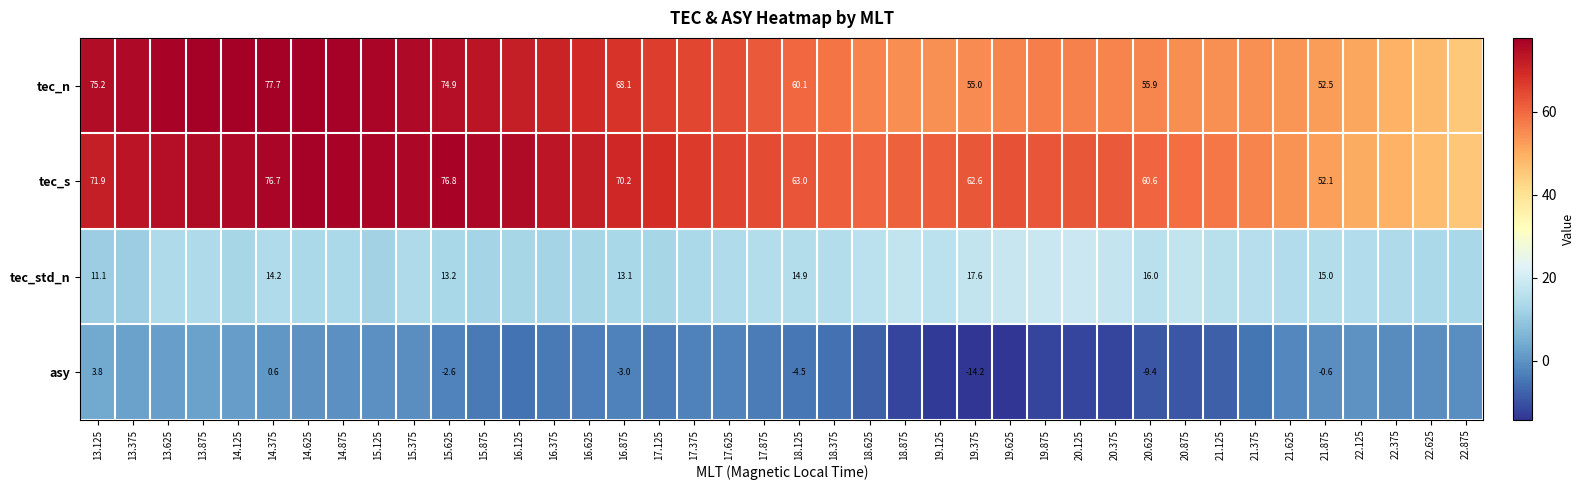

What is the sum of all tec_n values?

2537.4